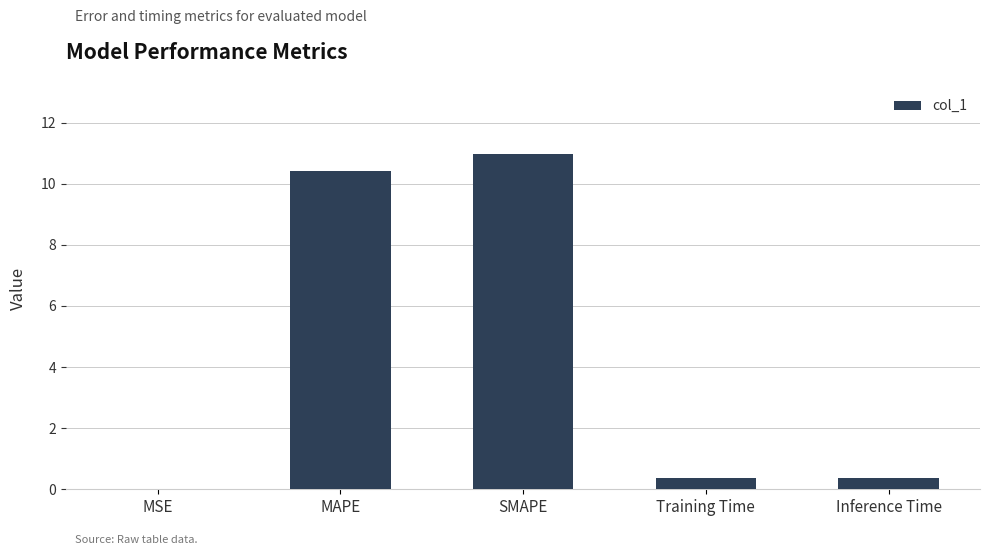

Are the bars horizontal?

No